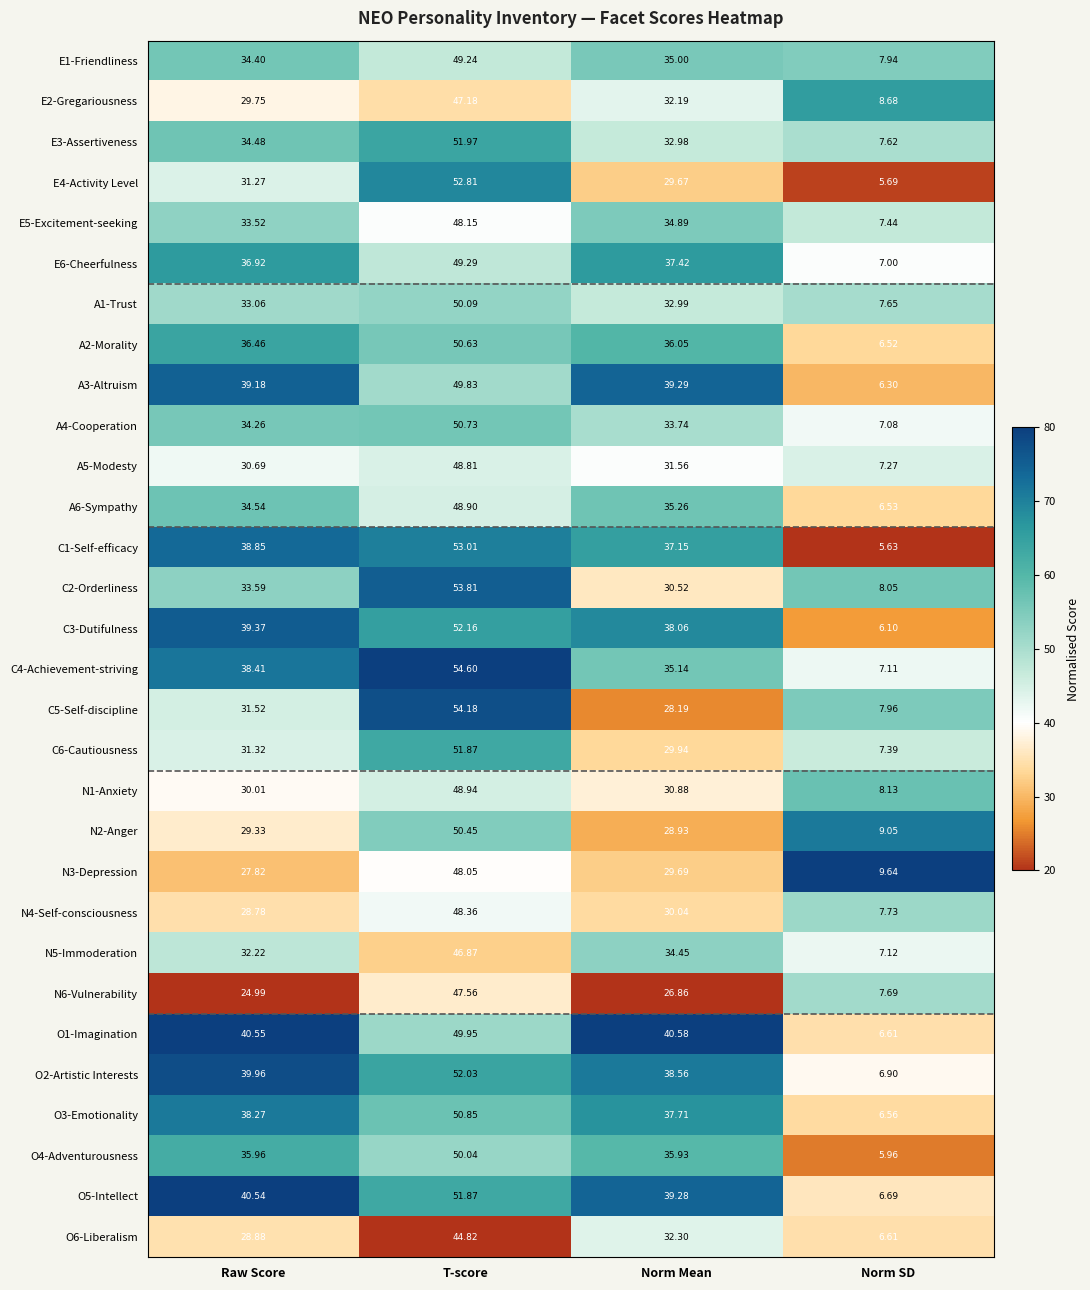

At which label does E4-Activity Level first exceed 31?

Raw Score